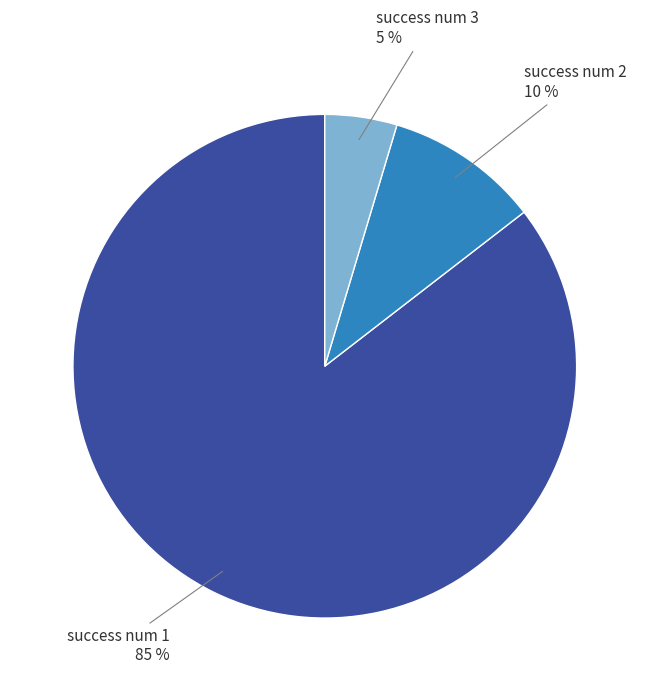

Is there any slice that represents more than half of the pie?

Yes